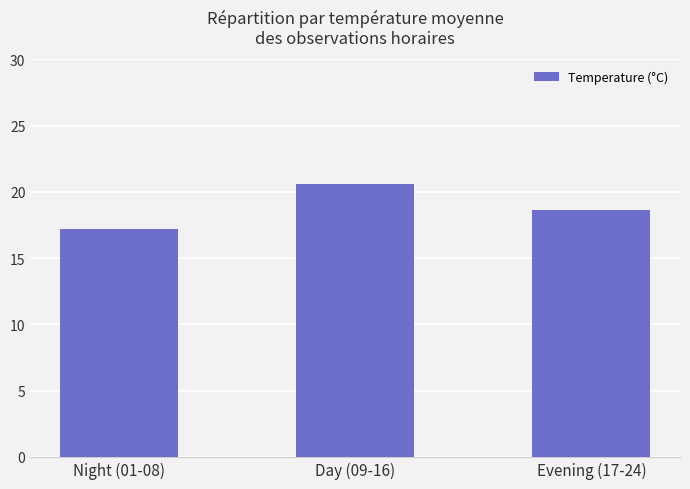

Between Evening (17-24) and Night (01-08), which is larger?

Evening (17-24)